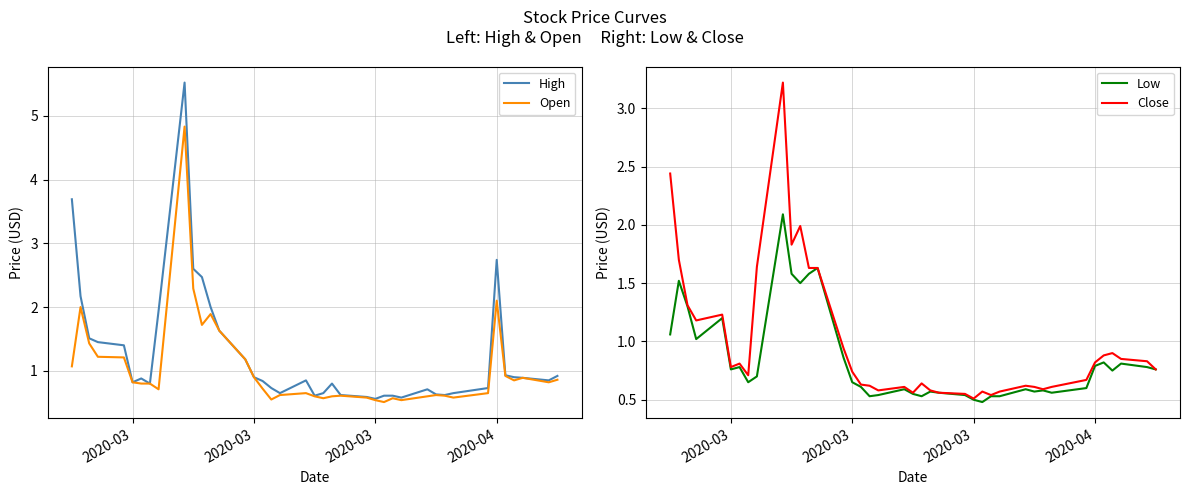

Reading left to right, extract all data points from this chart.

High: 3.7	2.2	1.5	1.5	1.4	0.8	0.9	0.8	1.9	5.5	2.6	2.5	2.0	1.6	1.2	0.9	0.8	0.7	0.6	0.9	0.6	0.6	0.8	0.6	0.6	0.6	0.6	0.6	0.6	0.7	0.6	0.6	0.6	0.7	2.7	0.9	0.9	0.9	0.9	0.9
Open: 1.1	2.0	1.4	1.2	1.2	0.8	0.8	0.8	0.7	4.8	2.3	1.7	1.9	1.6	1.2	0.9	0.7	0.6	0.6	0.6	0.6	0.6	0.6	0.6	0.6	0.5	0.5	0.6	0.5	0.6	0.6	0.6	0.6	0.6	2.1	0.9	0.9	0.9	0.8	0.9
Low: 1.1	1.5	1.3	1.0	1.2	0.8	0.8	0.6	0.7	2.1	1.6	1.5	1.6	1.6	0.9	0.6	0.6	0.5	0.5	0.6	0.6	0.5	0.6	0.6	0.5	0.5	0.5	0.5	0.5	0.6	0.6	0.6	0.6	0.6	0.8	0.8	0.8	0.8	0.8	0.8
Close: 2.4	1.7	1.3	1.2	1.2	0.8	0.8	0.7	1.6	3.2	1.8	2.0	1.6	1.6	0.9	0.7	0.6	0.6	0.6	0.6	0.6	0.6	0.6	0.6	0.6	0.5	0.6	0.5	0.6	0.6	0.6	0.6	0.6	0.7	0.8	0.9	0.9	0.9	0.8	0.8